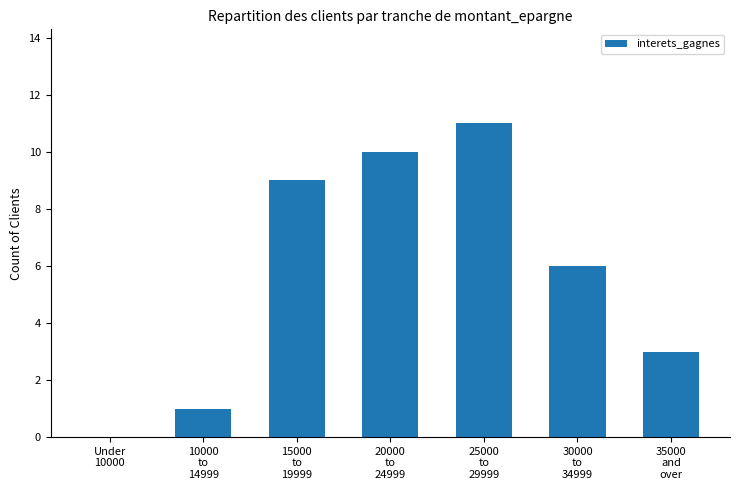

Is it true that the value at 35000
and
over is 5?

False